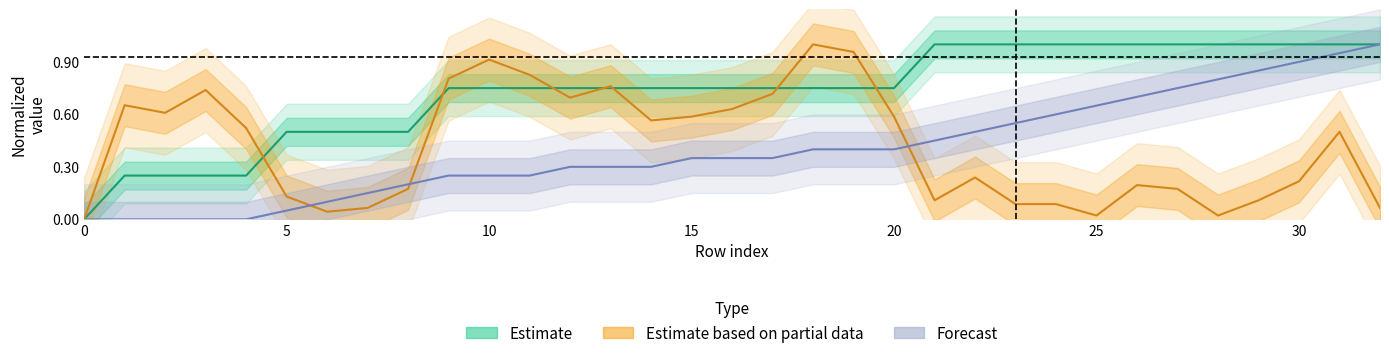

Does the chart display data point markers on the line(s)?

No